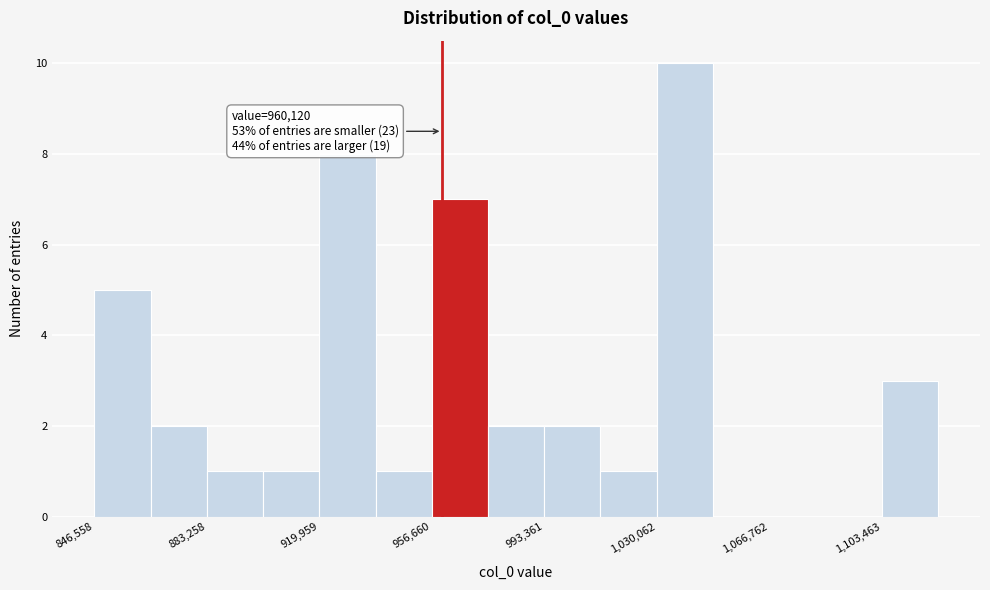

Around what value on the x-axis is the tallest bar? Give the approximate position of its centre, as read against the axis.

1040000